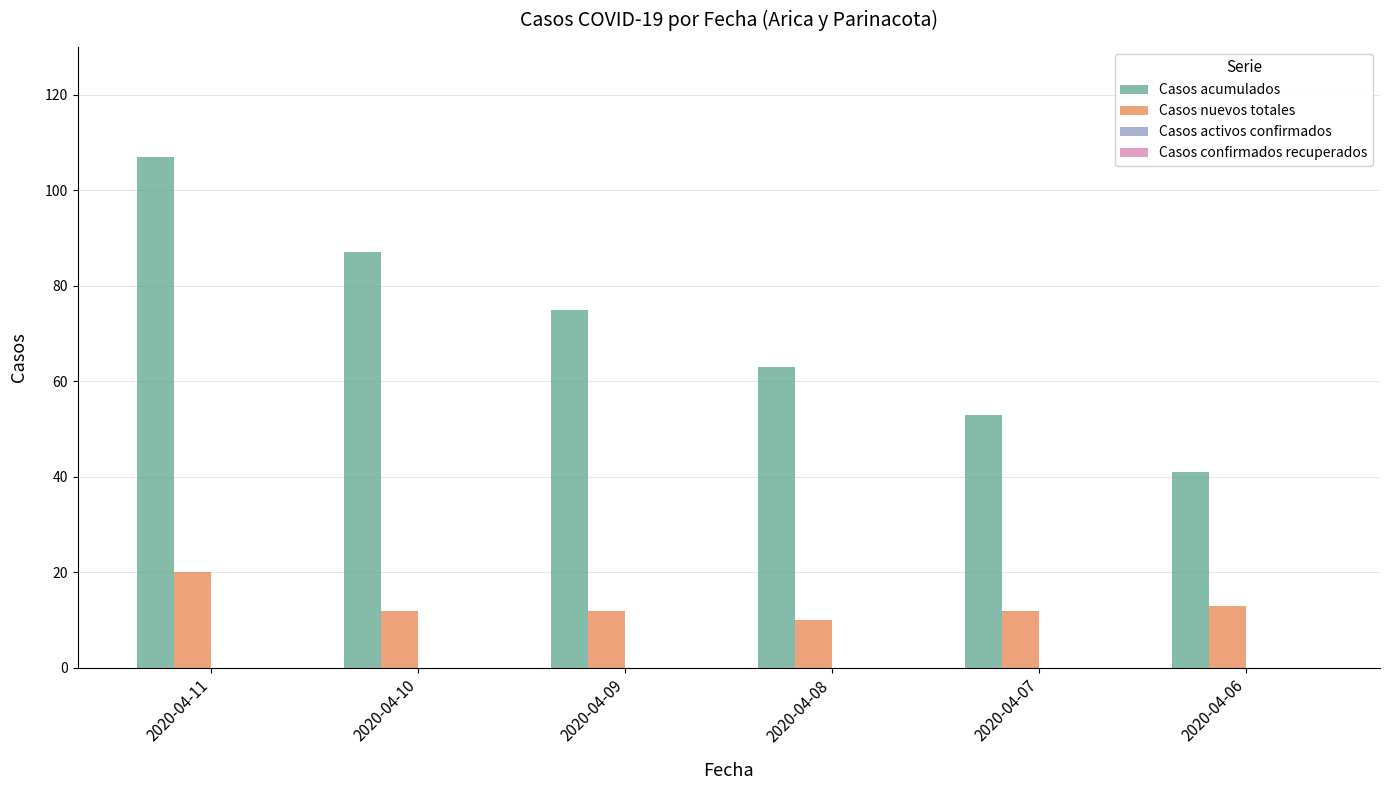

What is the difference between the maximum and minimum values in the Casos acumulados series?

66